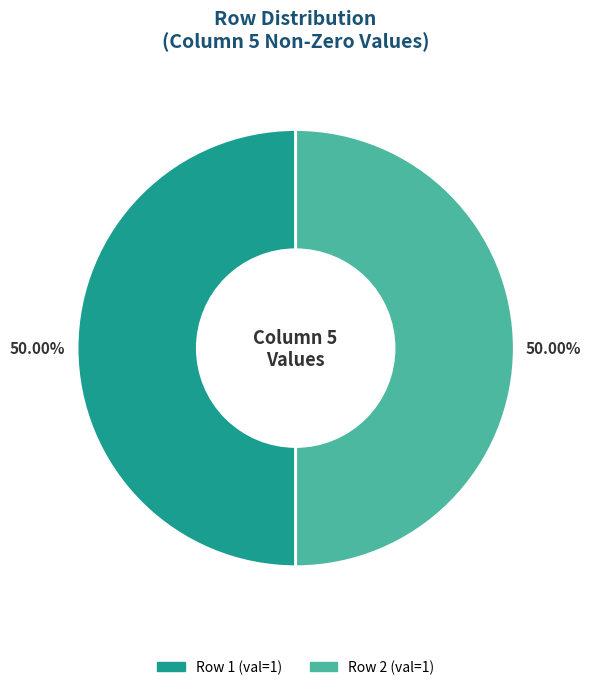

Count the number of slices in the pie.

2